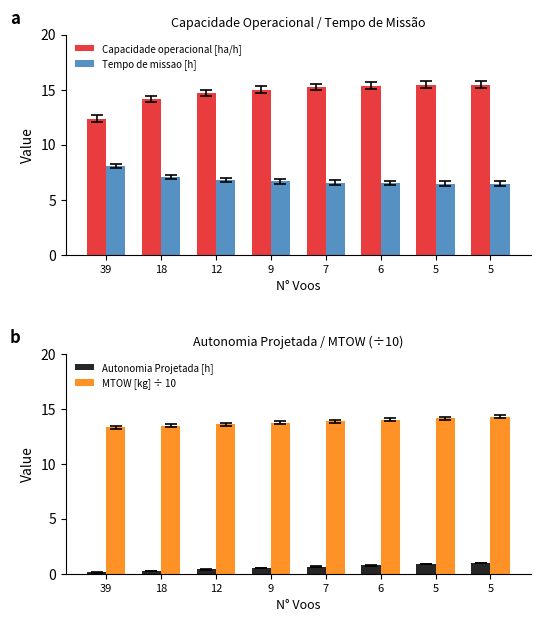

What is the average value of the Capacidade operacional [ha/h] series?

14.7